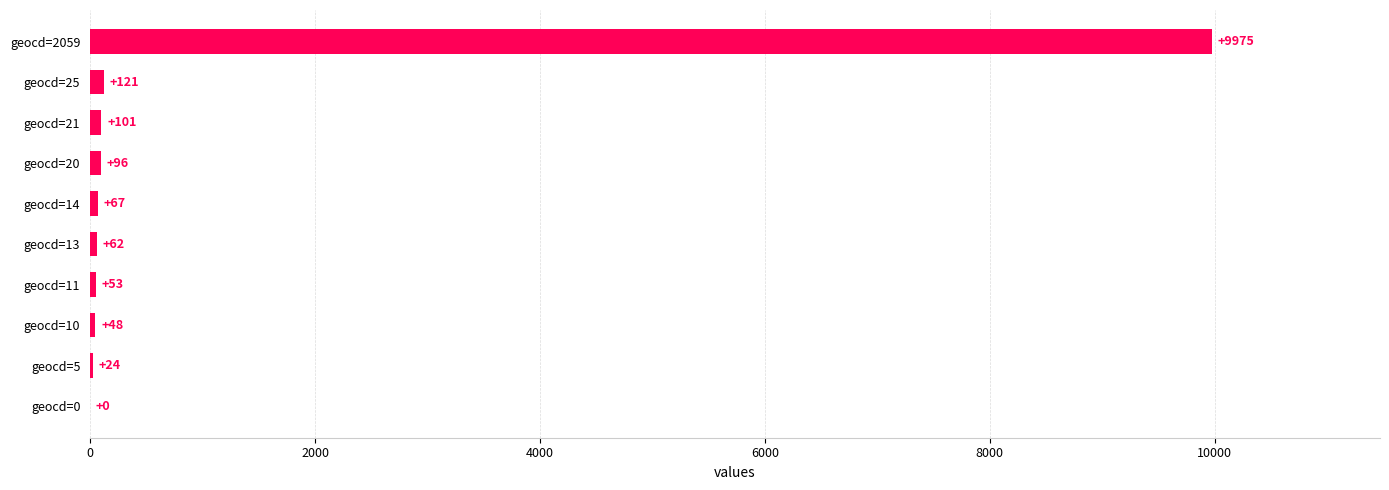

Between geocd=5 and geocd=10, which is larger?

geocd=10